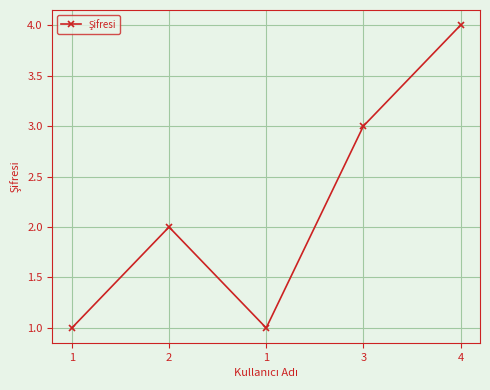

Rank the categories by value from lowest to highest.

1, 1, 2, 3, 4